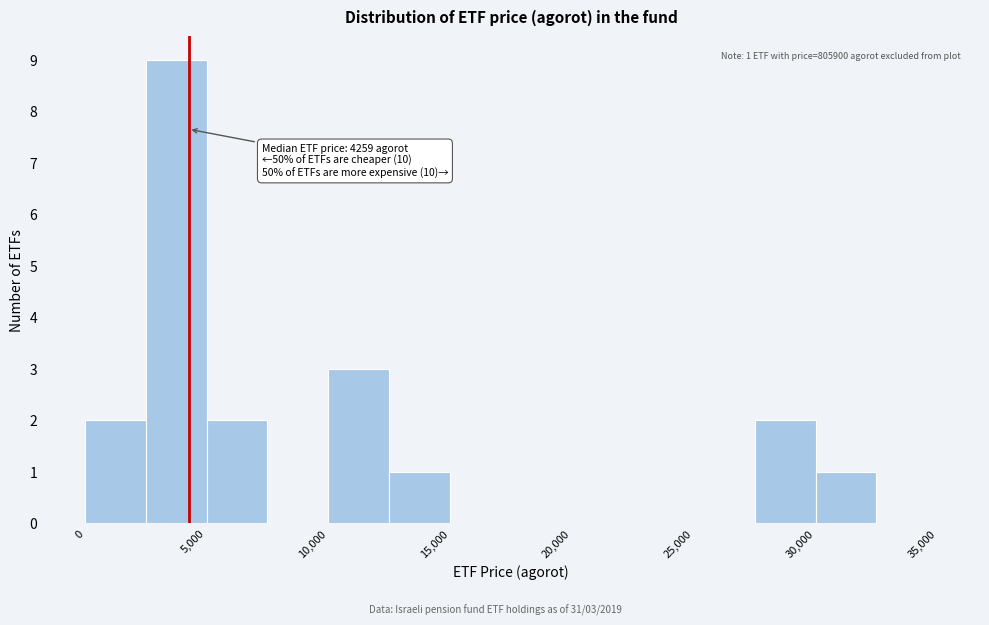

Over which range of the x-axis is the bar tallest?

2500 to 5000